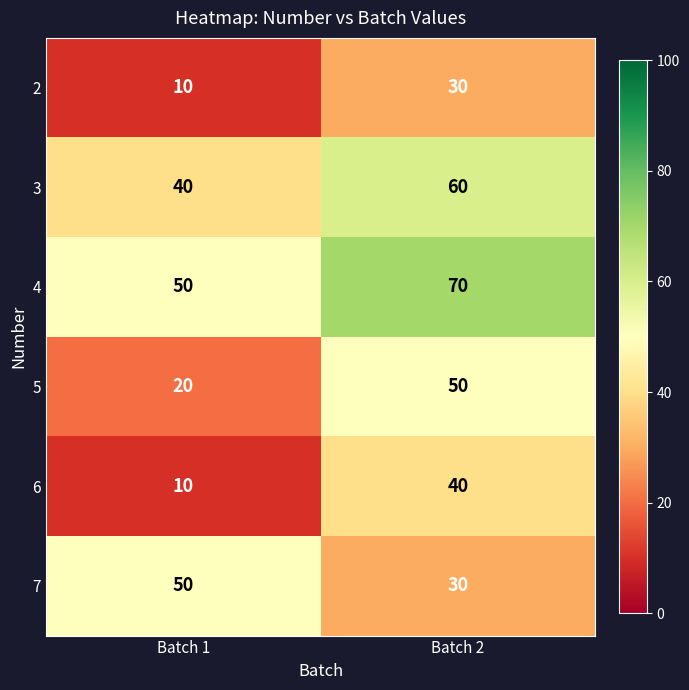

What is the difference between the maximum and minimum values in the 2 series?

20